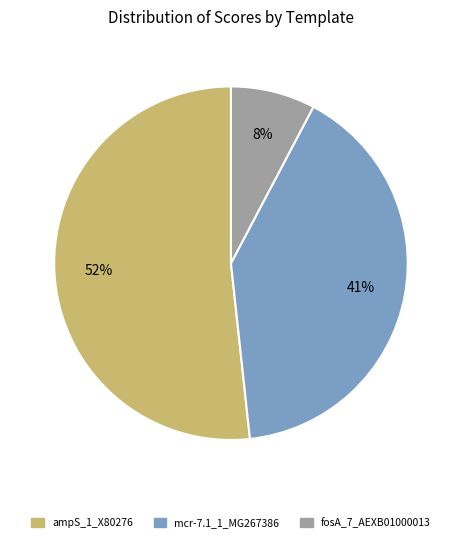

How many segments does this pie chart have?

3